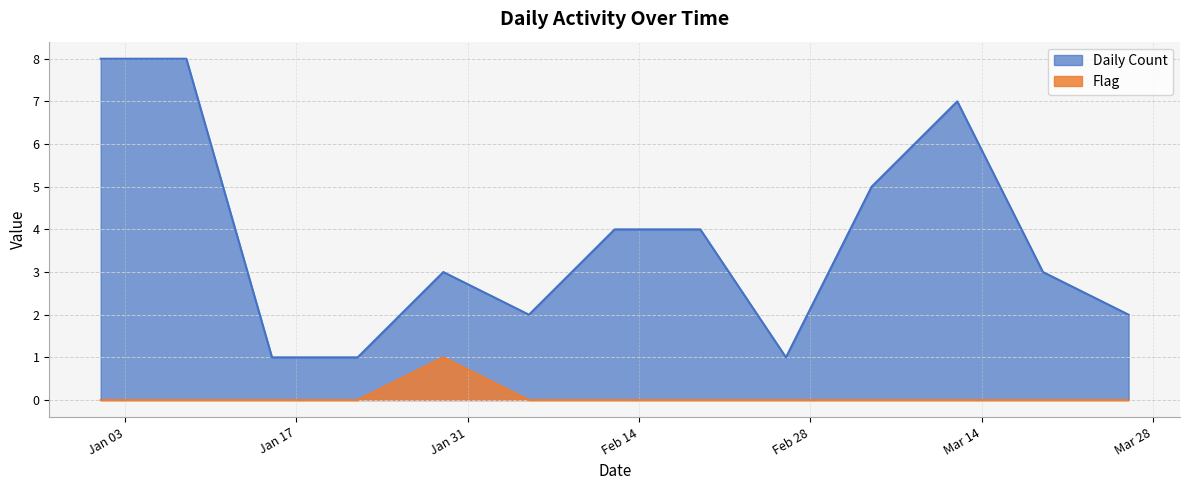

Reading left to right, what are all the values shown in this chart?

Daily Count: 2023-01-01=8	2023-01-08=8	2023-01-15=1	2023-01-22=1	2023-01-29=3	2023-02-05=2	2023-02-12=4	2023-02-19=4	2023-02-26=1	2023-03-05=5	2023-03-12=7	2023-03-19=3	2023-03-26=2
Flag: 2023-01-01=0	2023-01-08=0	2023-01-15=0	2023-01-22=0	2023-01-29=1	2023-02-05=0	2023-02-12=0	2023-02-19=0	2023-02-26=0	2023-03-05=0	2023-03-12=0	2023-03-19=0	2023-03-26=0